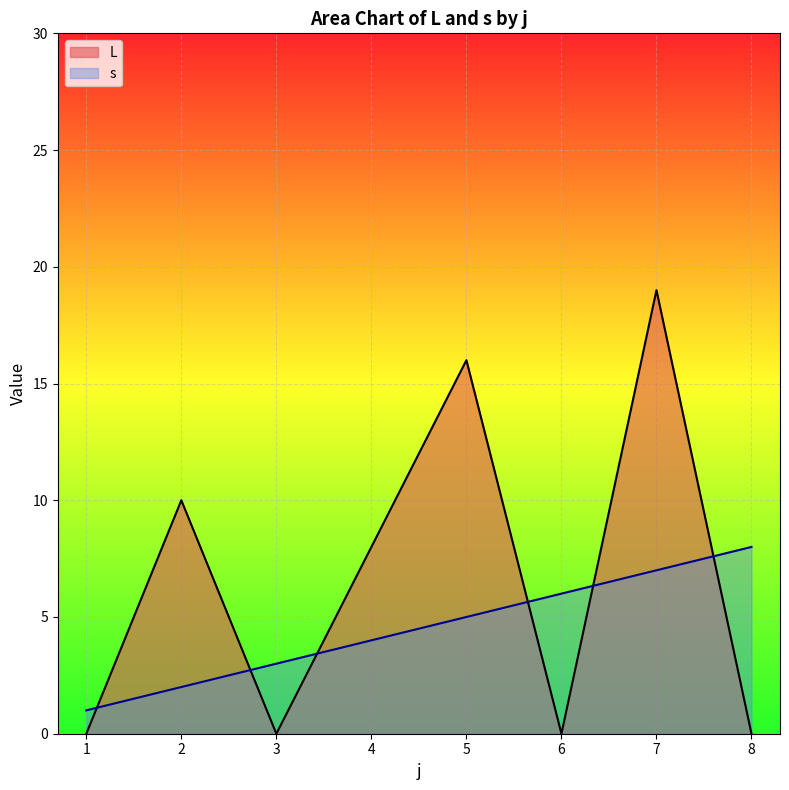

Where is s nearest to the value 4?

4